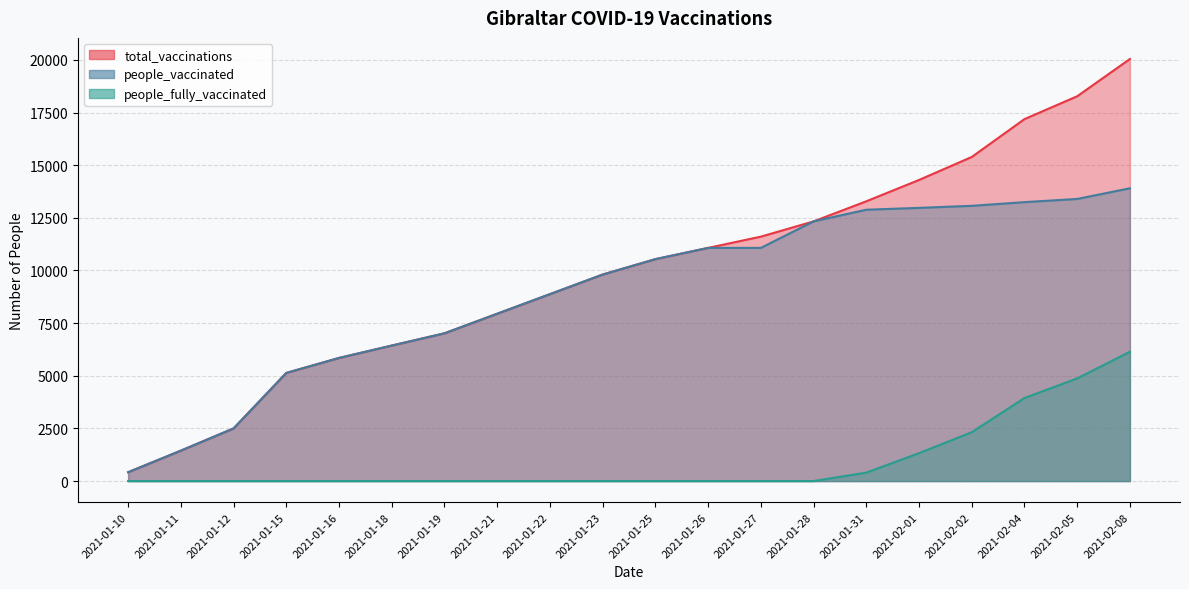

True or false: people_vaccinated and total_vaccinations intersect in this chart.

False